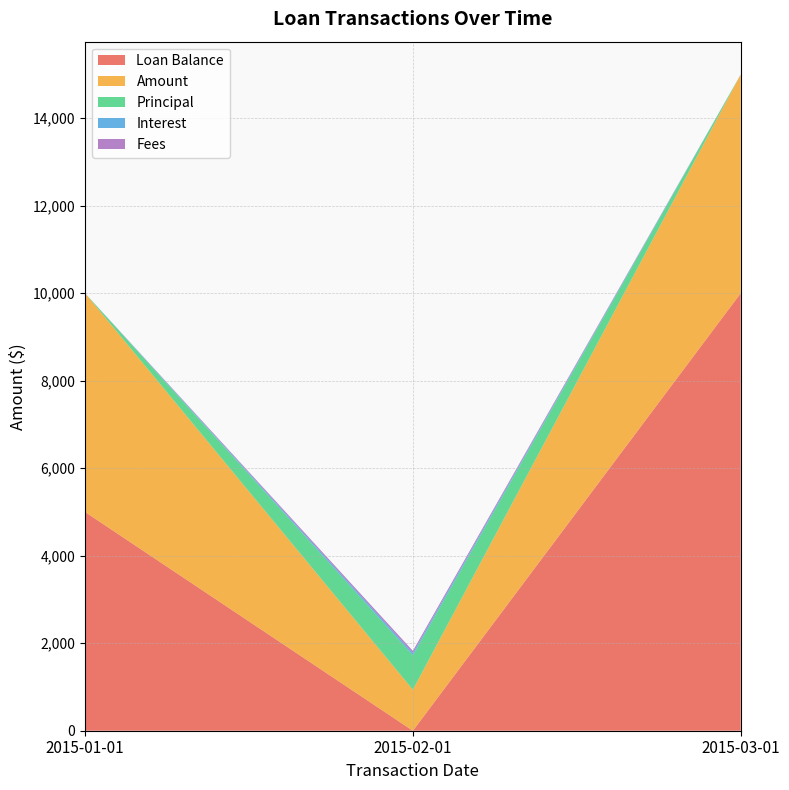

Reading left to right, what are all the values shown in this chart?

Loan Balance: 5000.0	0.0	10000.0
Amount: 5000.0	937.7	5000.0
Principal: 0.0	786.8	0.0
Interest: 0.0	51.0	0.0
Fees: 0.0	50.0	0.0